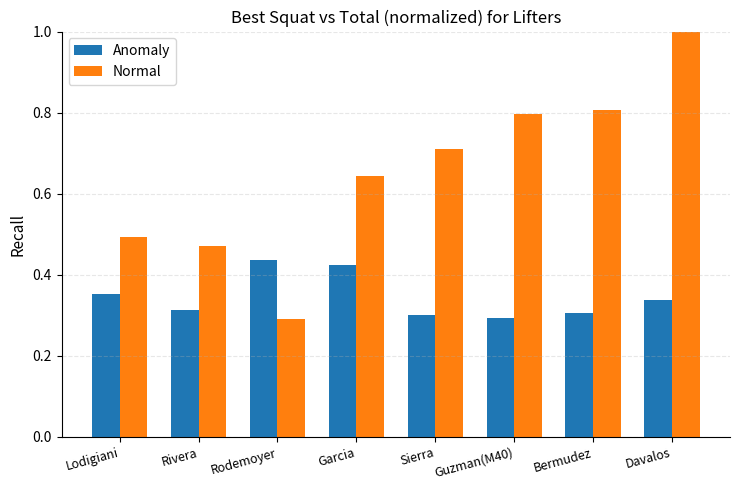

Rank the series by their average value, from lowest to highest.

Anomaly, Normal